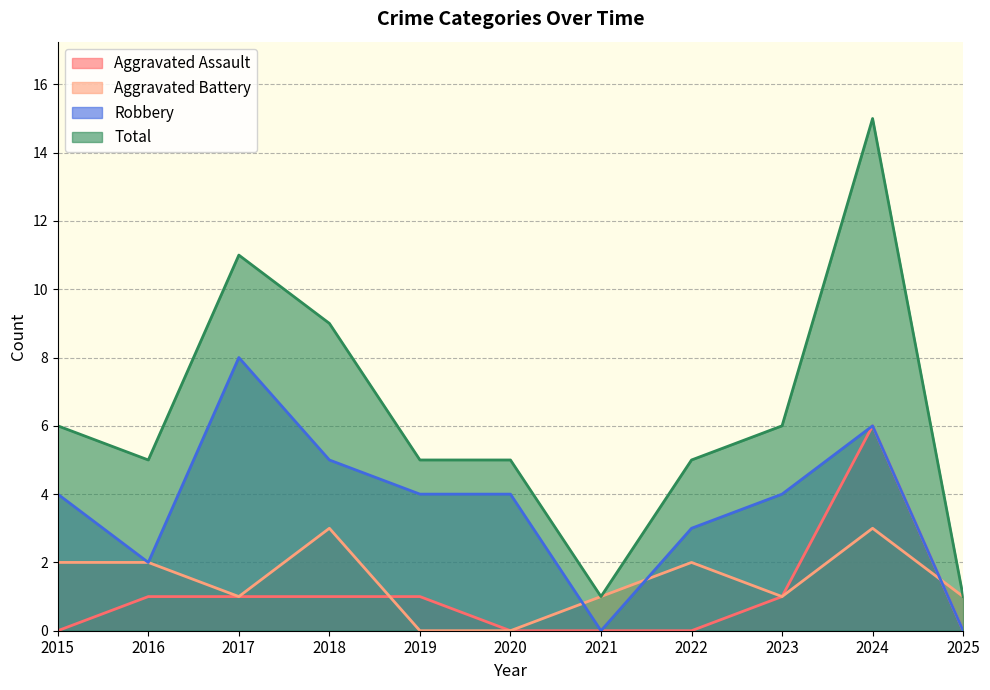

How many positive values does the Aggravated Battery series have?

9